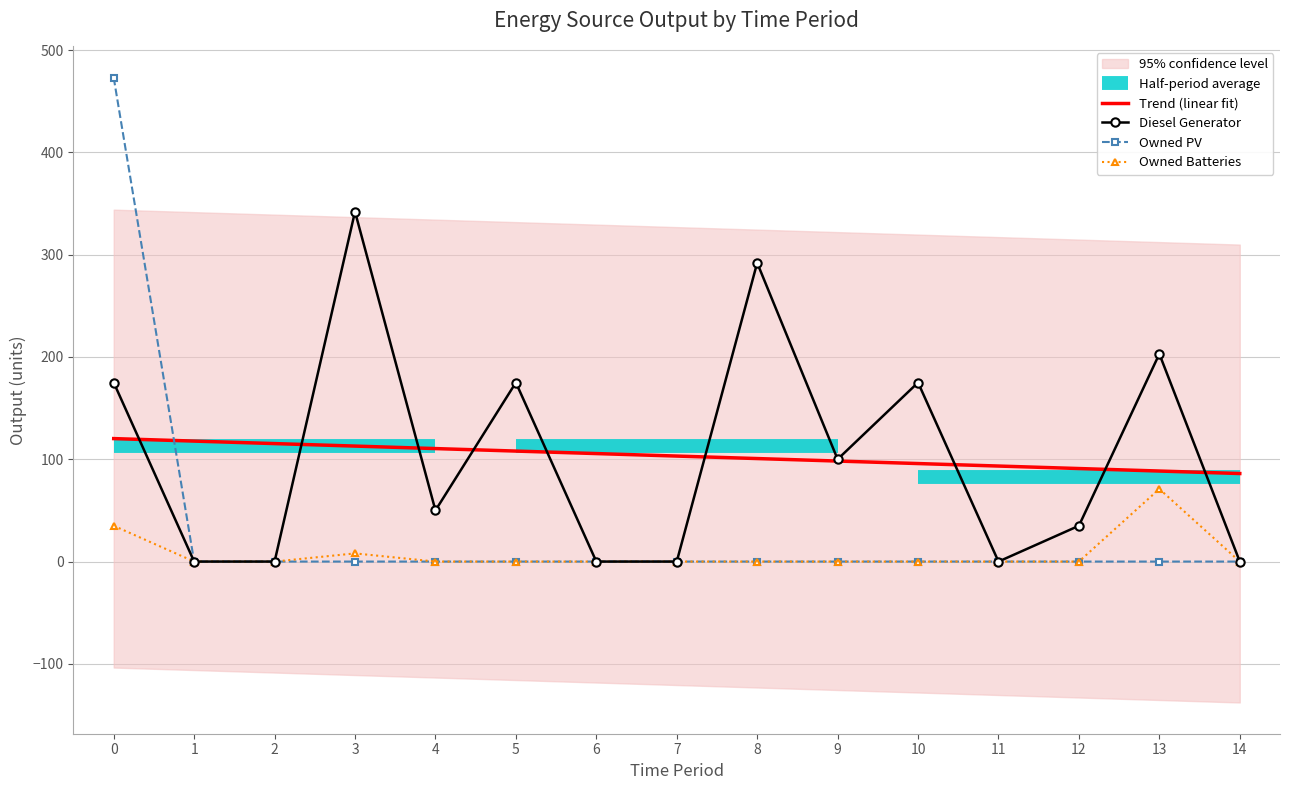

What is the total value across all series at 12?

35